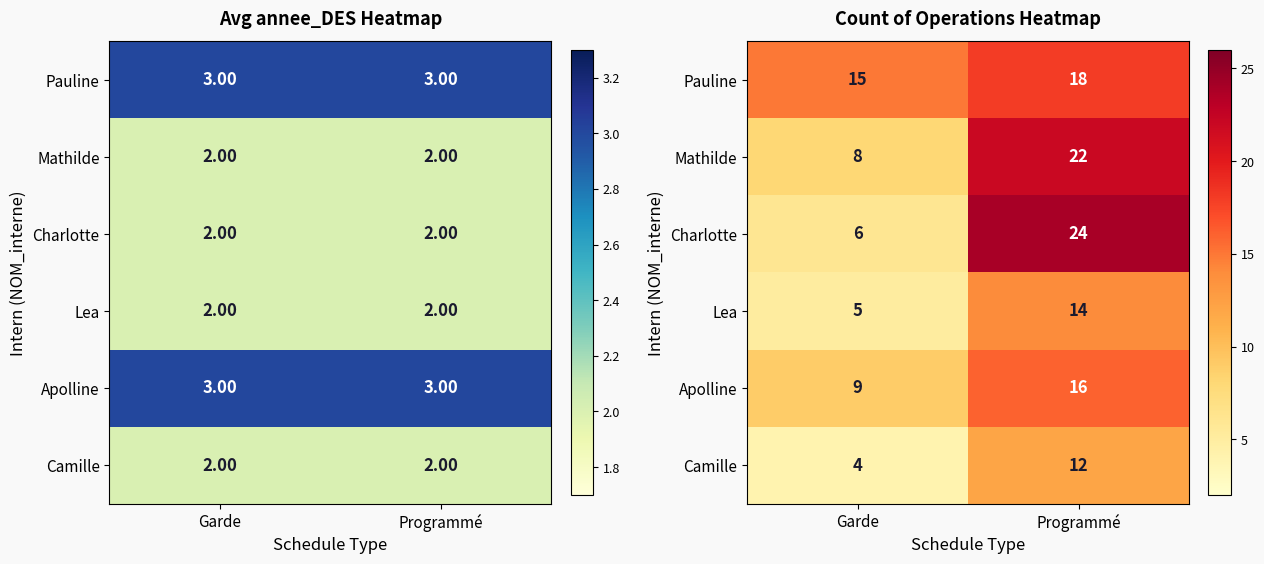

Which series has the largest range (max minus min)?

Charlotte